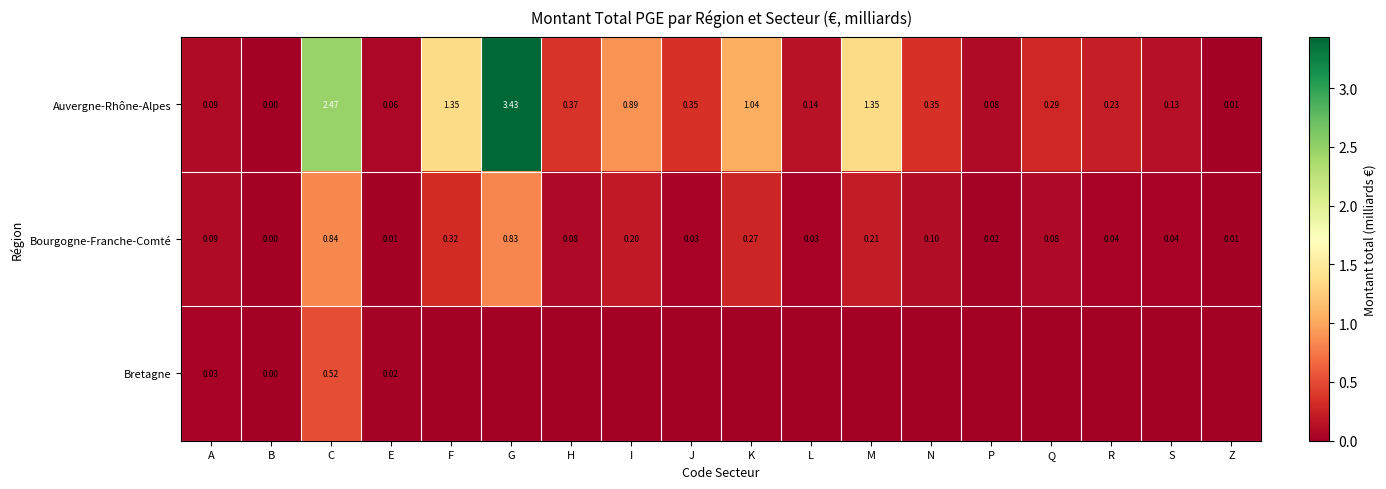

At which label is Bourgogne-Franche-Comté closest to 0?

B